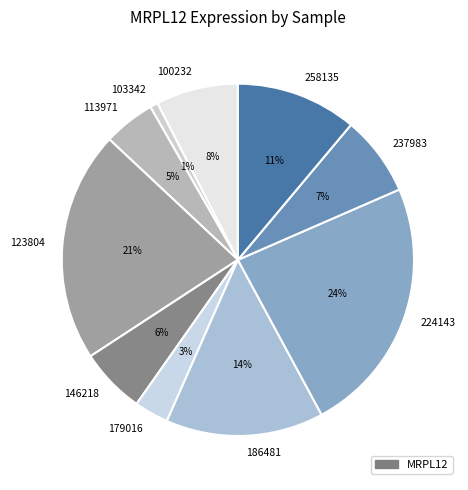

To the nearest percent, what is the difference between the largest and smallest slice percentages?

23%